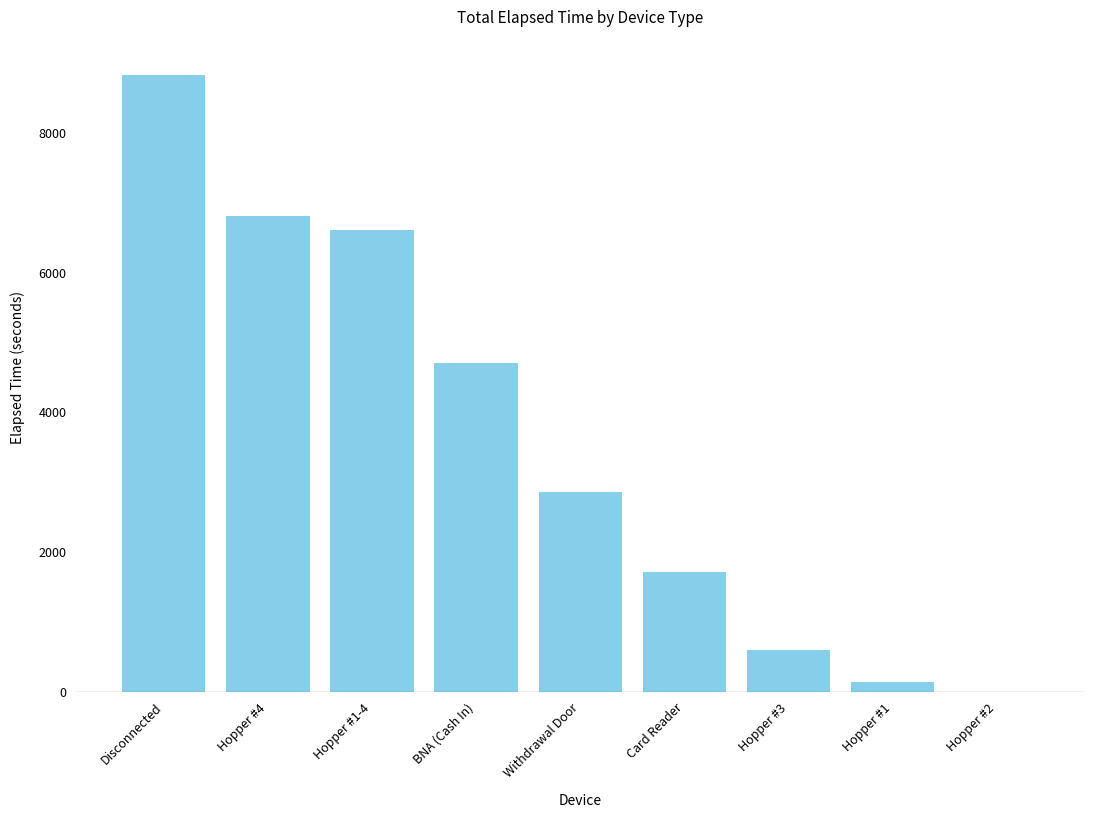

How many series are shown in this chart?

1